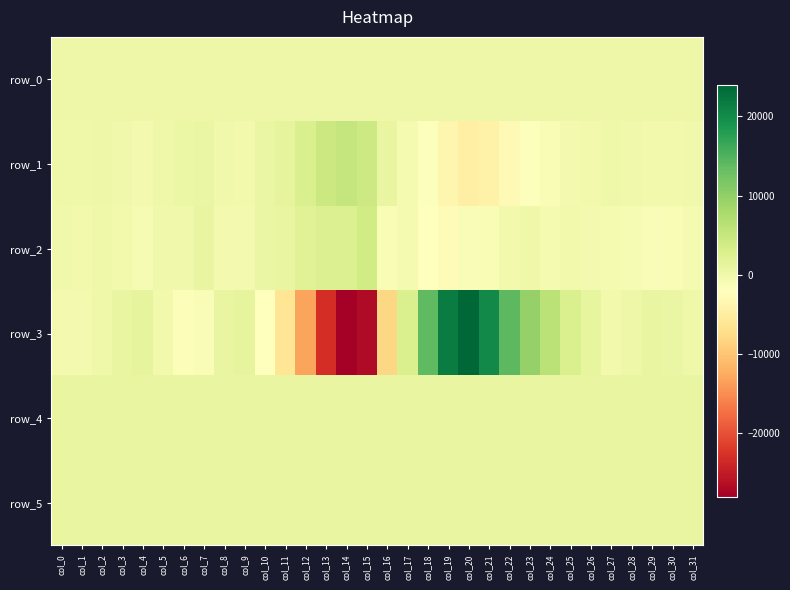

Read the row_2 value at col_21.

-1107.0